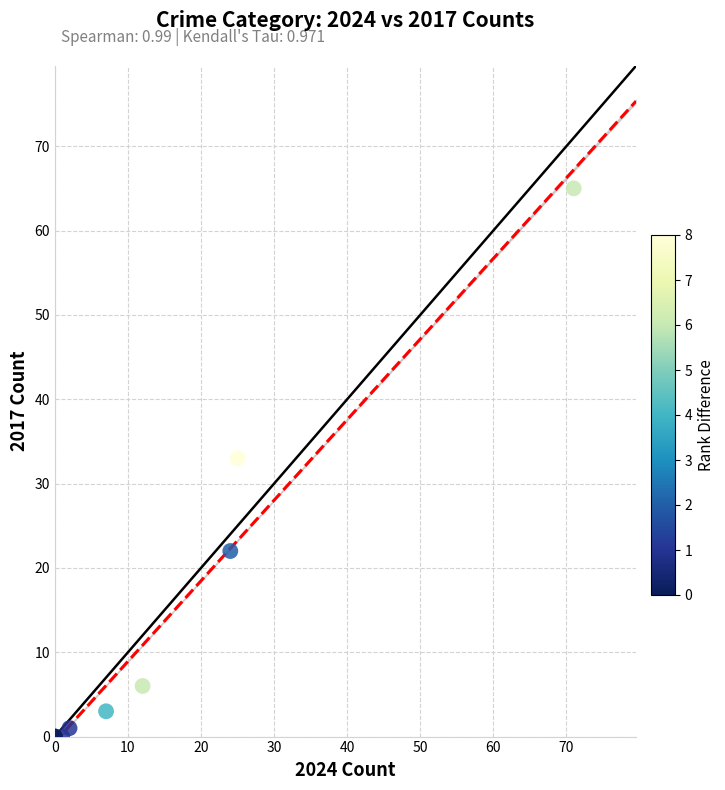

What Y value in the scatter plot is closest to 32?

33